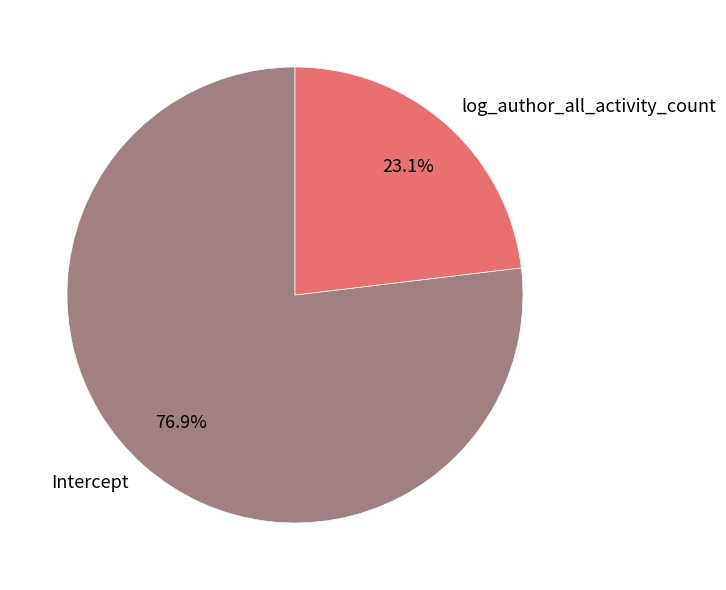

Which category has the smallest portion of the pie?

log_author_all_activity_count